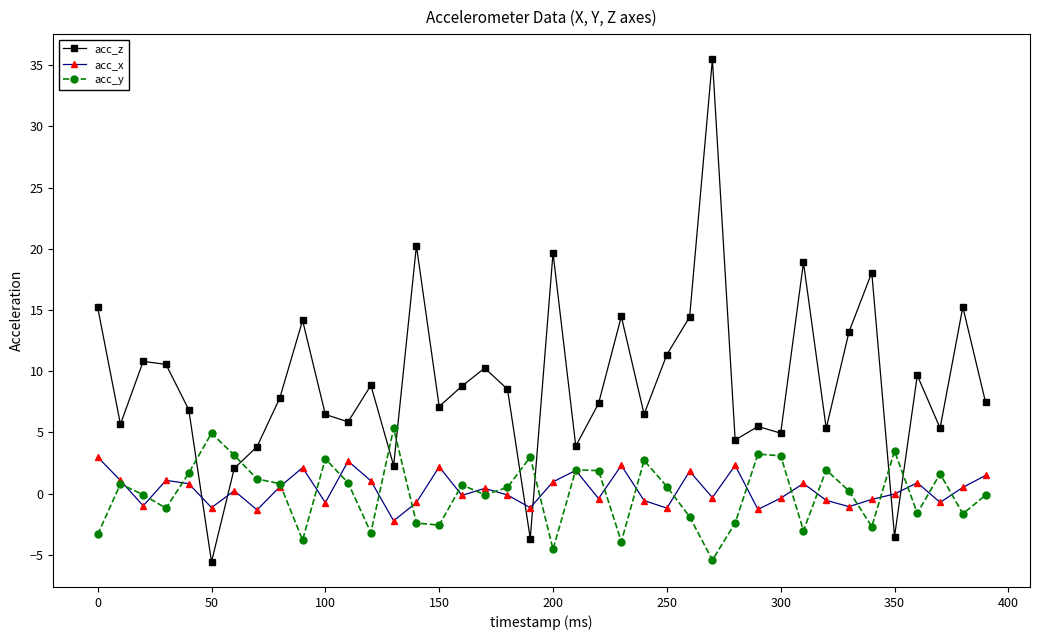

True or false: acc_y has more than 0 interior local peaks.

True